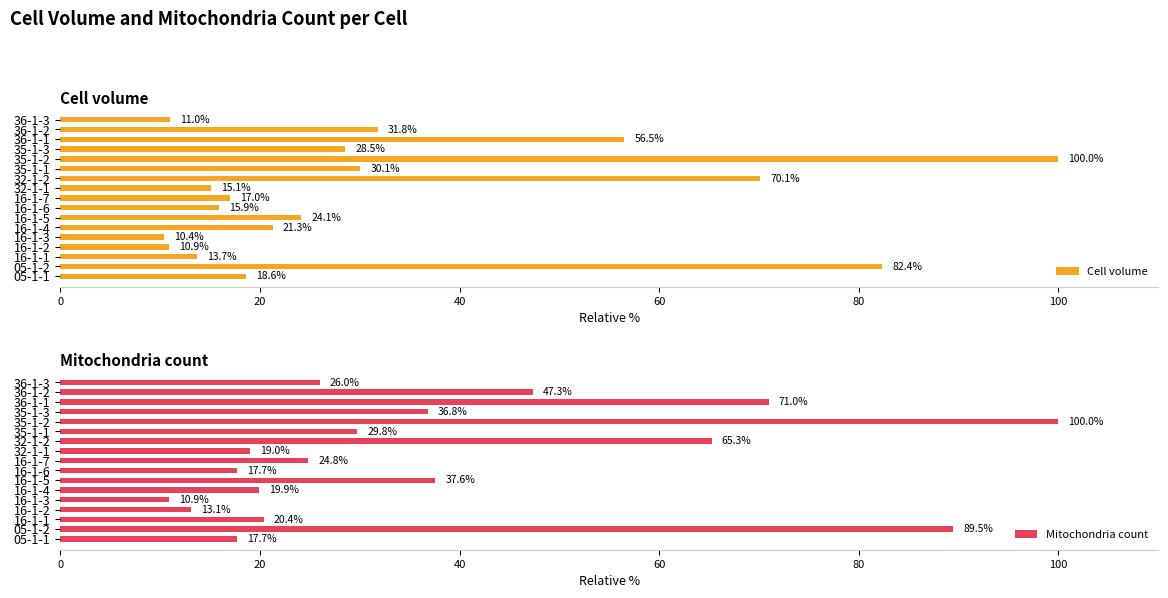

Is it true that Mitochondria count equals 24.8 at 16-1-7?

True